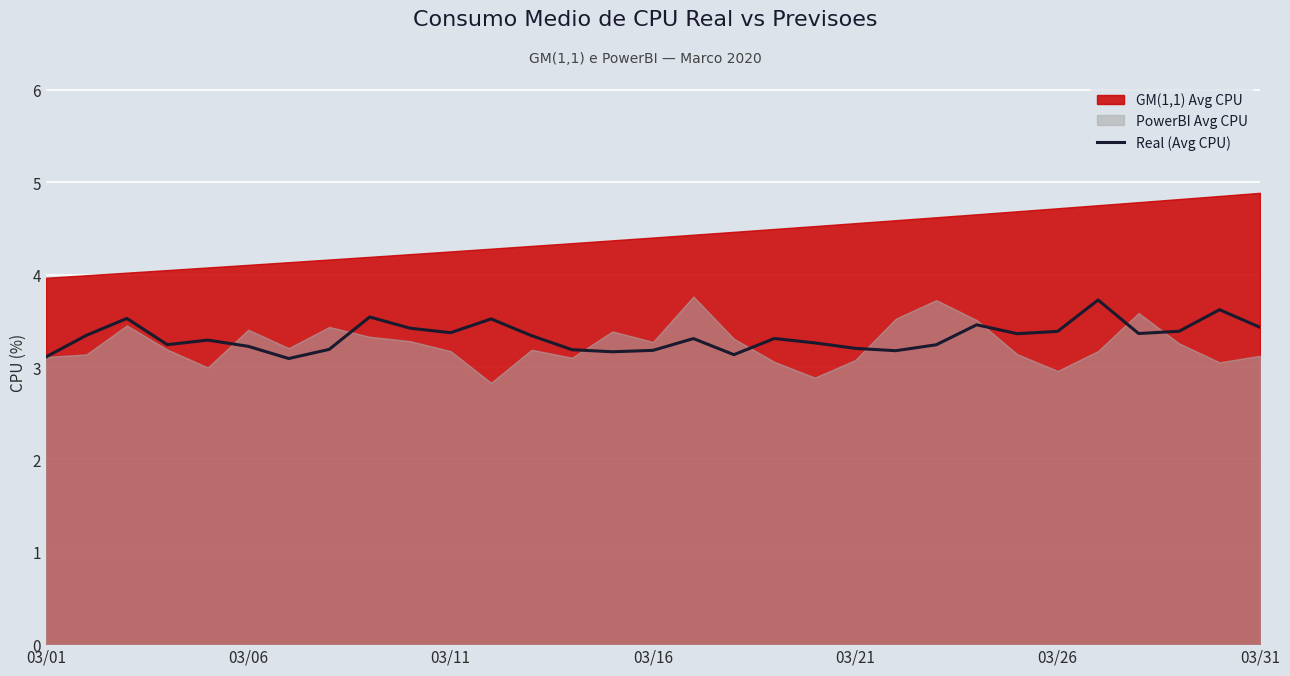

What is the minimum value for Real (Avg CPU)?

3.1